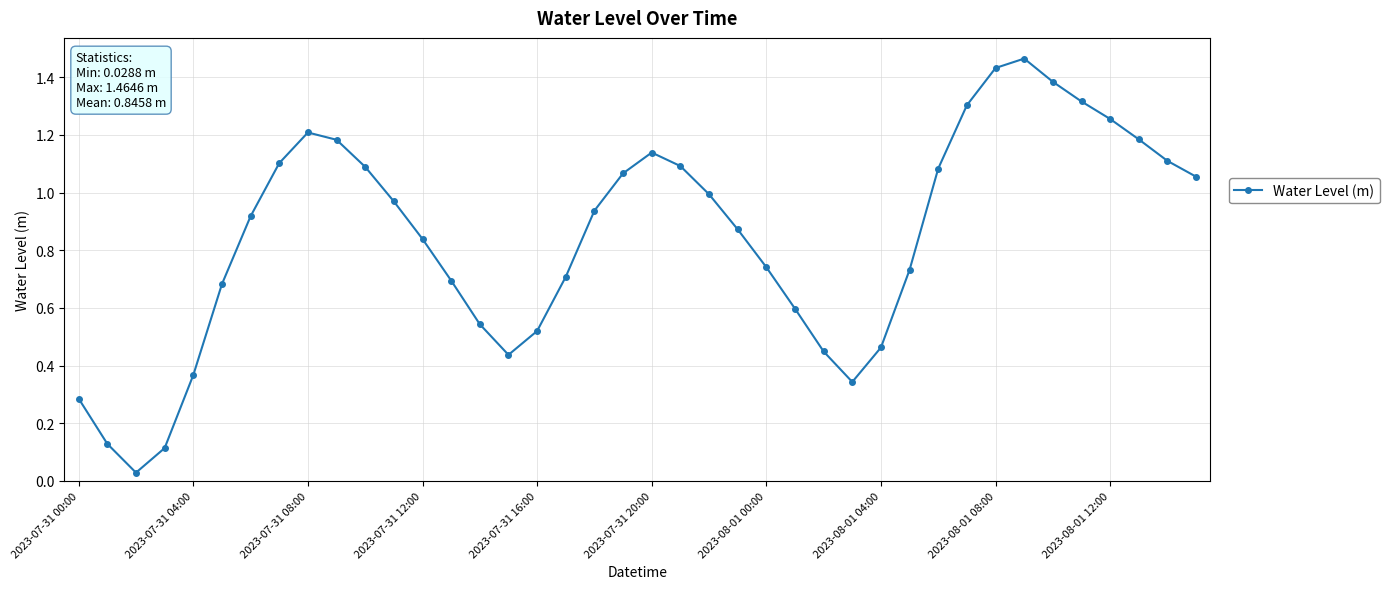

How many points are higher than both their immediate neighbors (excluding endpoints)?

3